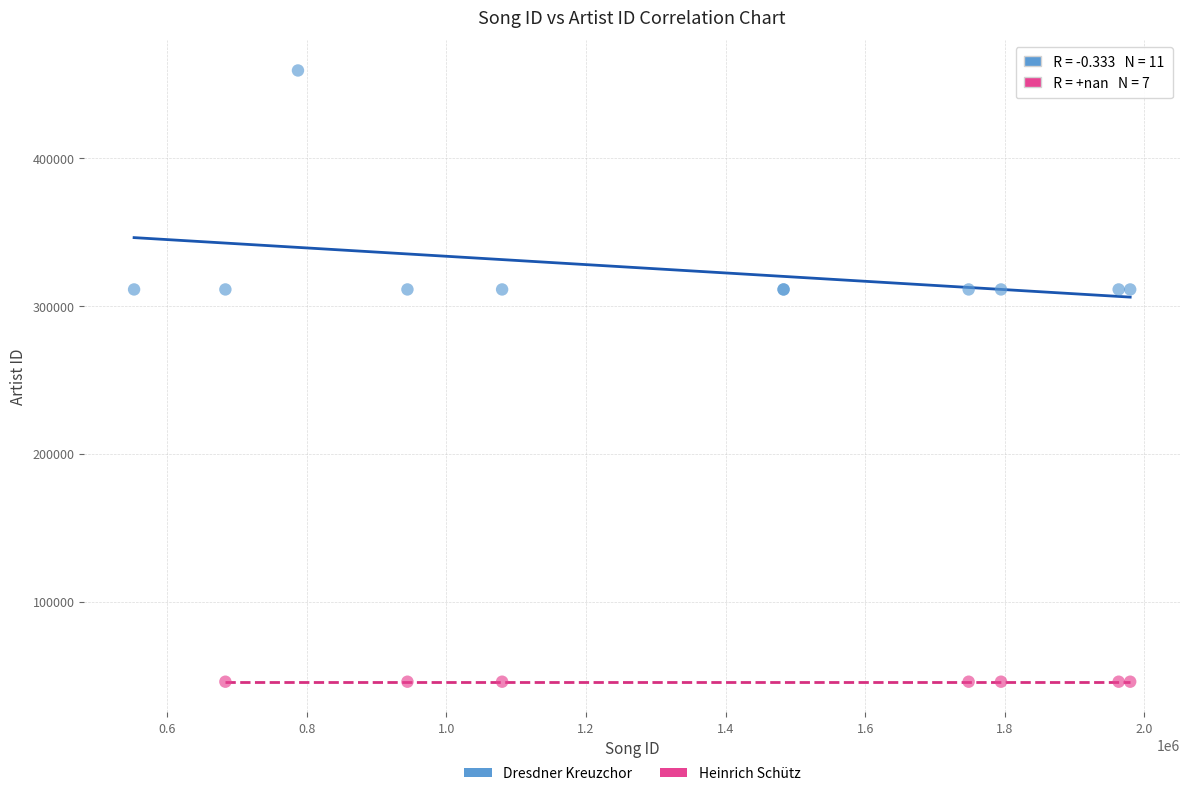

Which series reaches the maximum Y coordinate?

Dresdner Kreuzchor